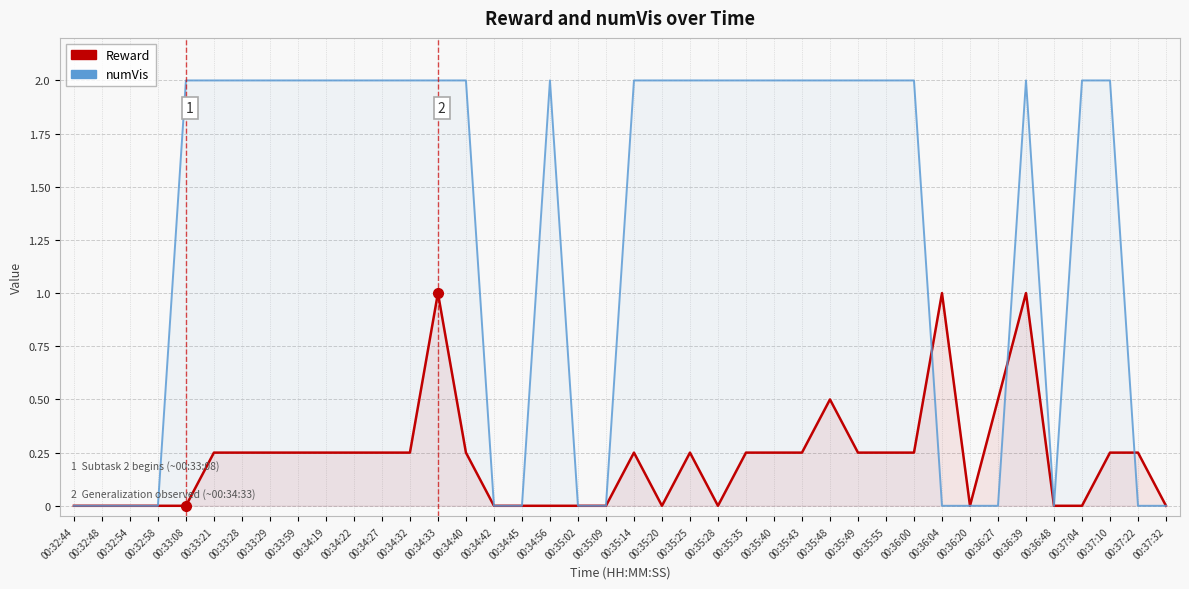

Reading left to right, transcribe all the data shown in this chart.

Reward: 00:32:44=0.0	00:32:48=0.0	00:32:54=0.0	00:32:58=0.0	00:33:08=0.0	00:33:21=0.2	00:33:28=0.2	00:33:29=0.2	00:33:59=0.2	00:34:19=0.2	00:34:22=0.2	00:34:27=0.2	00:34:32=0.2	00:34:33=1.0	00:34:40=0.2	00:34:42=0.0	00:34:45=0.0	00:34:56=0.0	00:35:02=0.0	00:35:09=0.0	00:35:14=0.2	00:35:20=0.0	00:35:25=0.2	00:35:28=0.0	00:35:35=0.2	00:35:40=0.2	00:35:43=0.2	00:35:48=0.5	00:35:49=0.2	00:35:55=0.2	00:36:00=0.2	00:36:04=1.0	00:36:20=0.0	00:36:27=0.5	00:36:39=1.0	00:36:48=0.0	00:37:04=0.0	00:37:10=0.2	00:37:22=0.2	00:37:32=0.0
numVis: 00:32:44=0.0	00:32:48=0.0	00:32:54=0.0	00:32:58=0.0	00:33:08=2.0	00:33:21=2.0	00:33:28=2.0	00:33:29=2.0	00:33:59=2.0	00:34:19=2.0	00:34:22=2.0	00:34:27=2.0	00:34:32=2.0	00:34:33=2.0	00:34:40=2.0	00:34:42=0.0	00:34:45=0.0	00:34:56=2.0	00:35:02=0.0	00:35:09=0.0	00:35:14=2.0	00:35:20=2.0	00:35:25=2.0	00:35:28=2.0	00:35:35=2.0	00:35:40=2.0	00:35:43=2.0	00:35:48=2.0	00:35:49=2.0	00:35:55=2.0	00:36:00=2.0	00:36:04=0.0	00:36:20=0.0	00:36:27=0.0	00:36:39=2.0	00:36:48=0.0	00:37:04=2.0	00:37:10=2.0	00:37:22=0.0	00:37:32=0.0